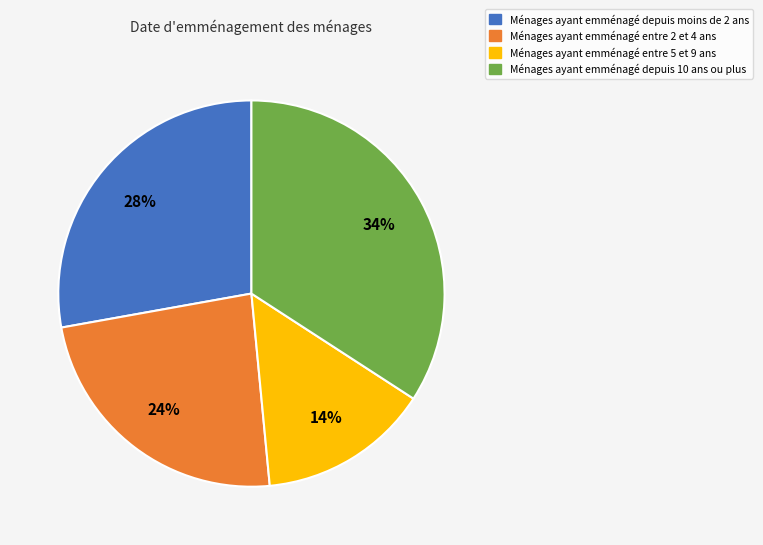

To the nearest percent, what is the average slice percentage?

25%